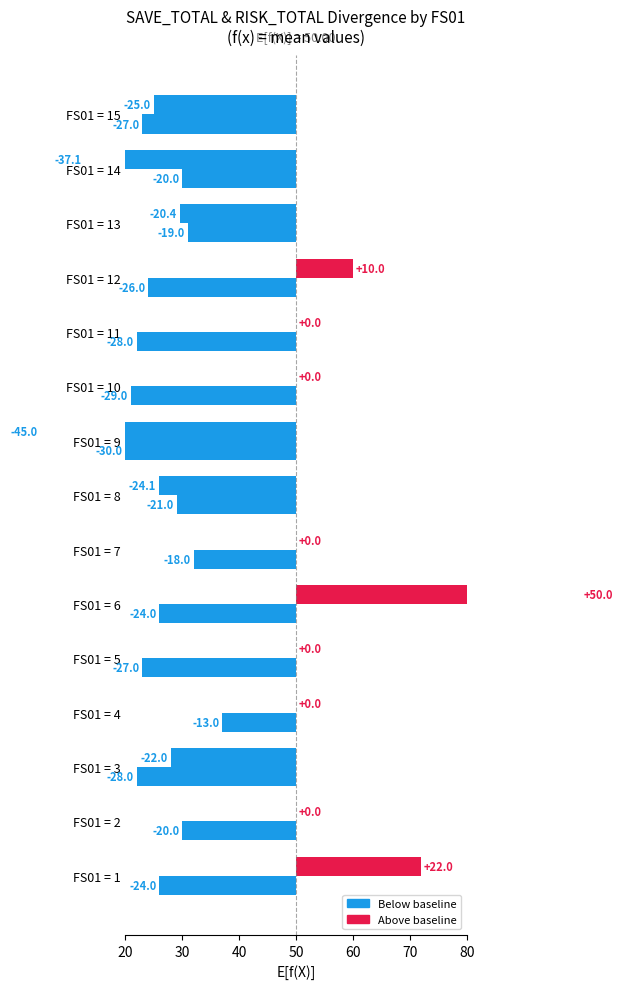

What is the average value of the SAVE_TOTAL series?

-6.1